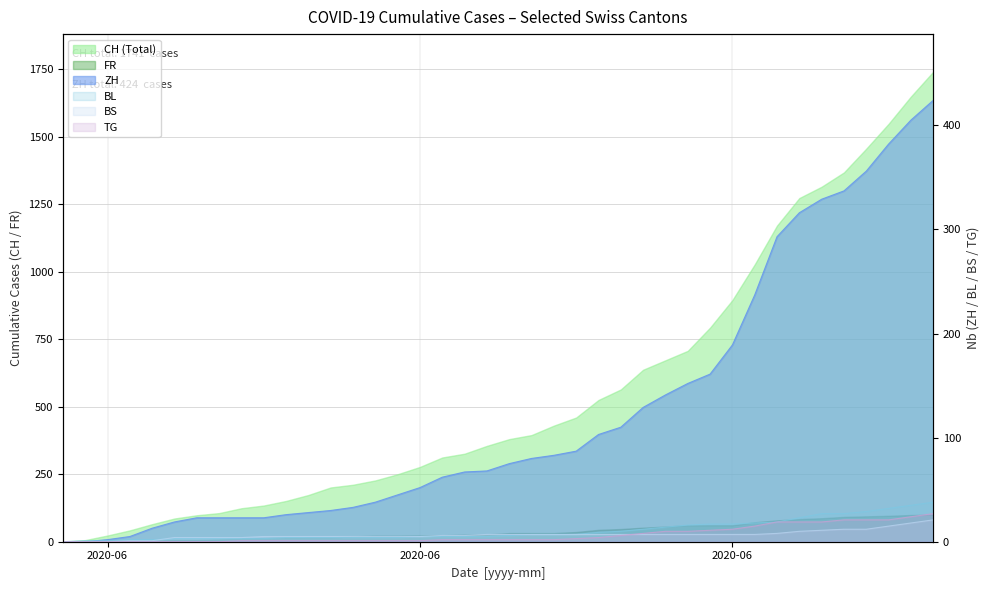

What is the label of the 35th point from the left?

2020-07-04